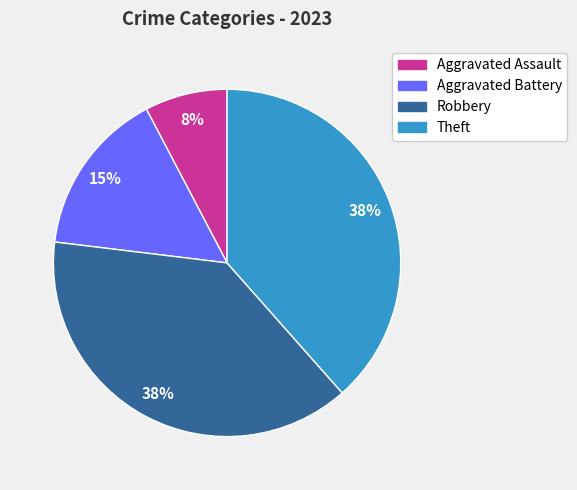

Does Aggravated Battery represent more than half of the total?

No